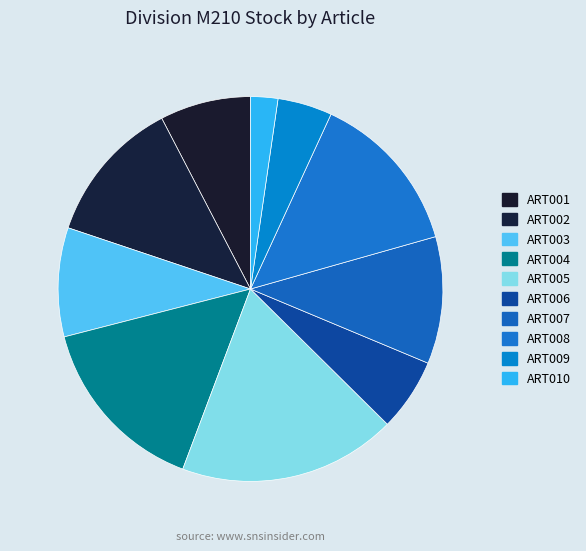

Rank the categories by value from lowest to highest.

ART010, ART009, ART006, ART001, ART003, ART007, ART002, ART008, ART004, ART005